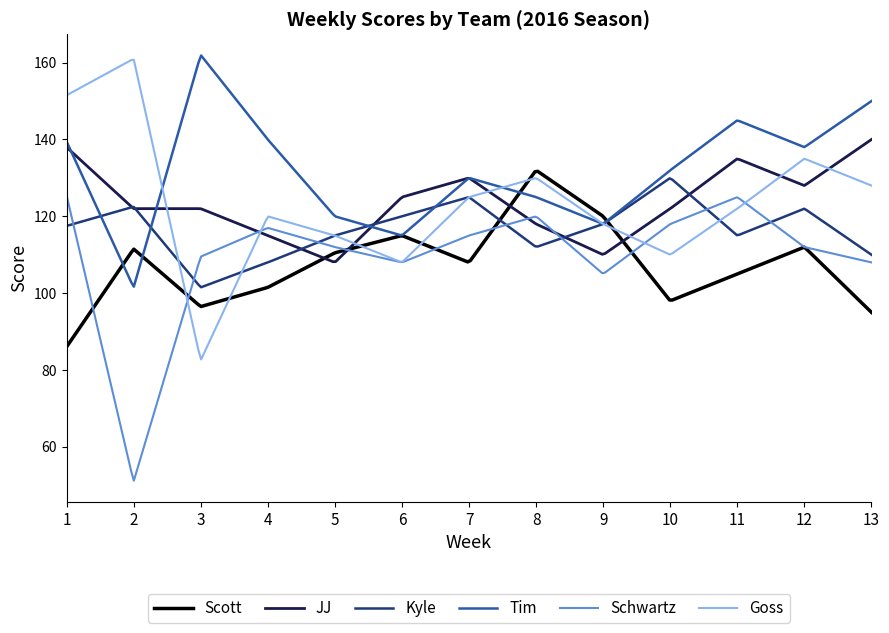

What is the highest value of the Schwartz series?

125.5